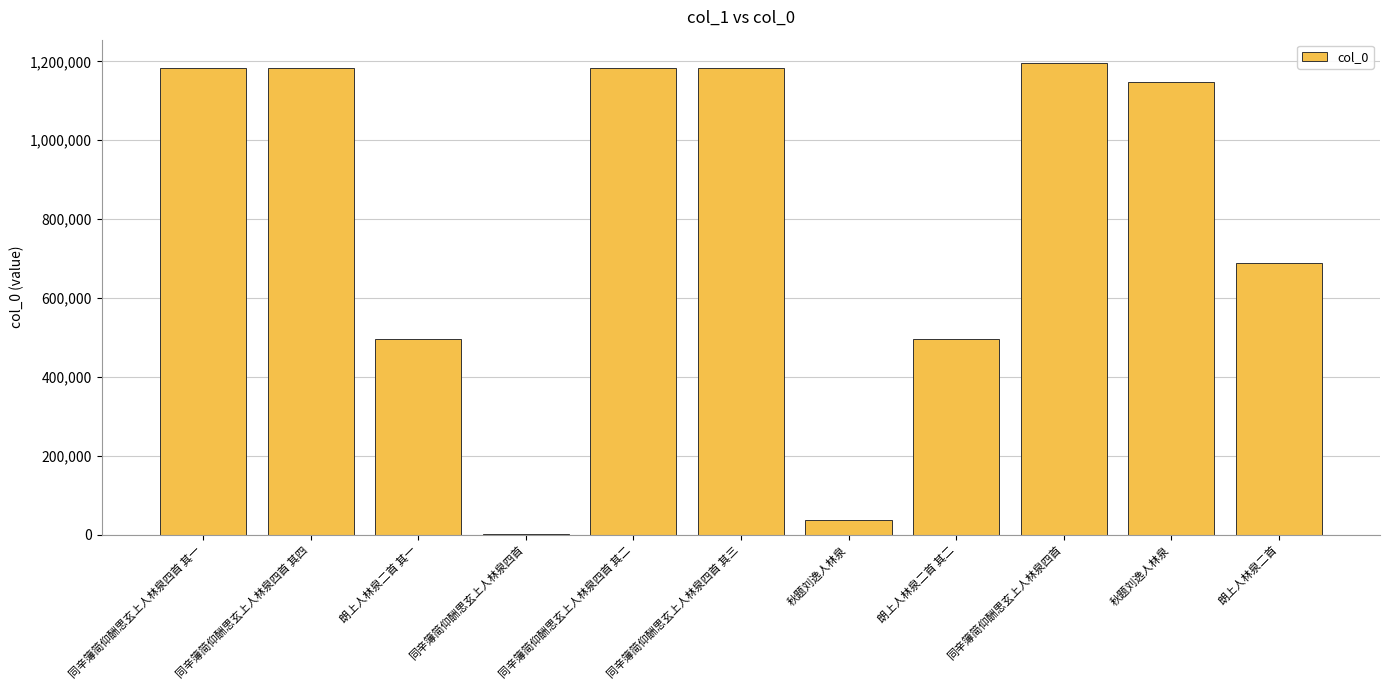

Which label corresponds to the largest value in the chart?

同辛簿简仰酬思玄上人林泉四首